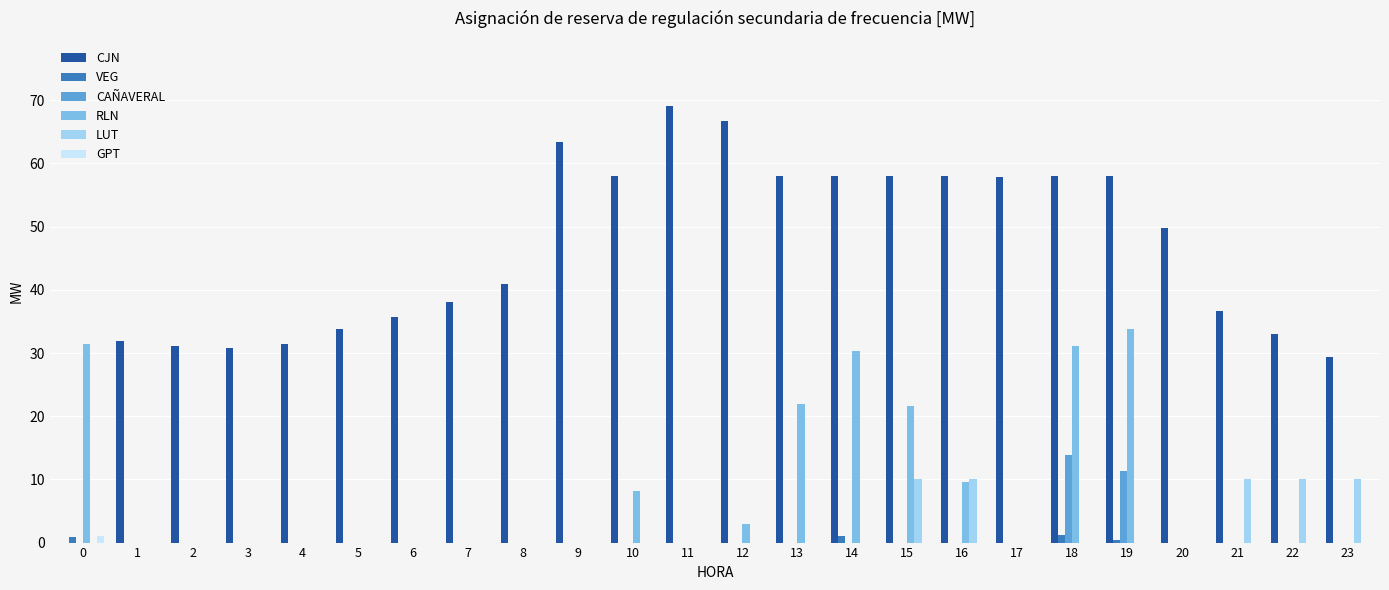

Between 0 and 13, which series saw the biggest shift?

CJN